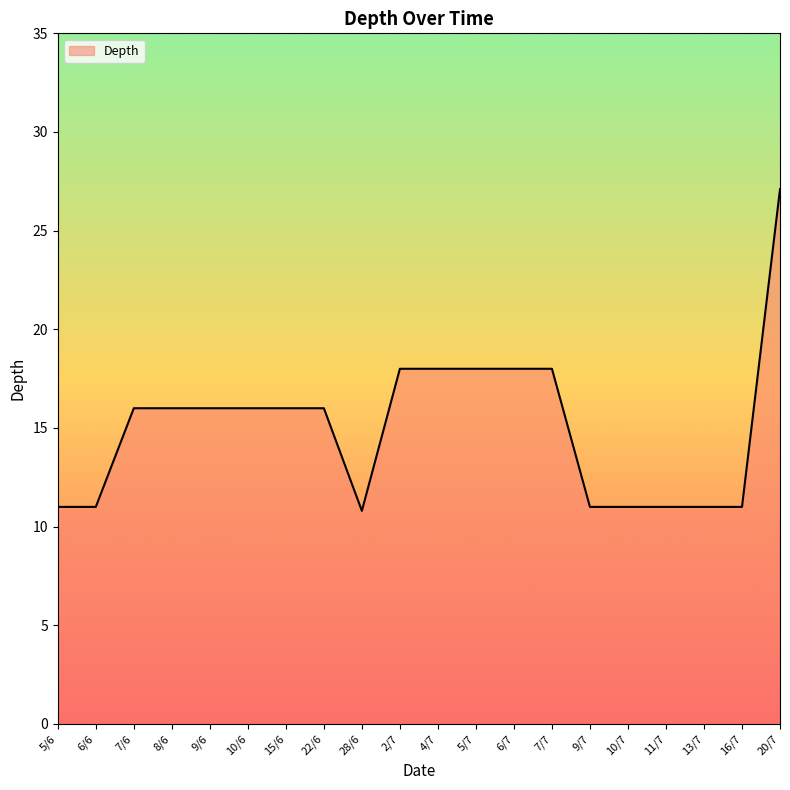

What is the sum of the values at 22/6 and 9/6?

32.0